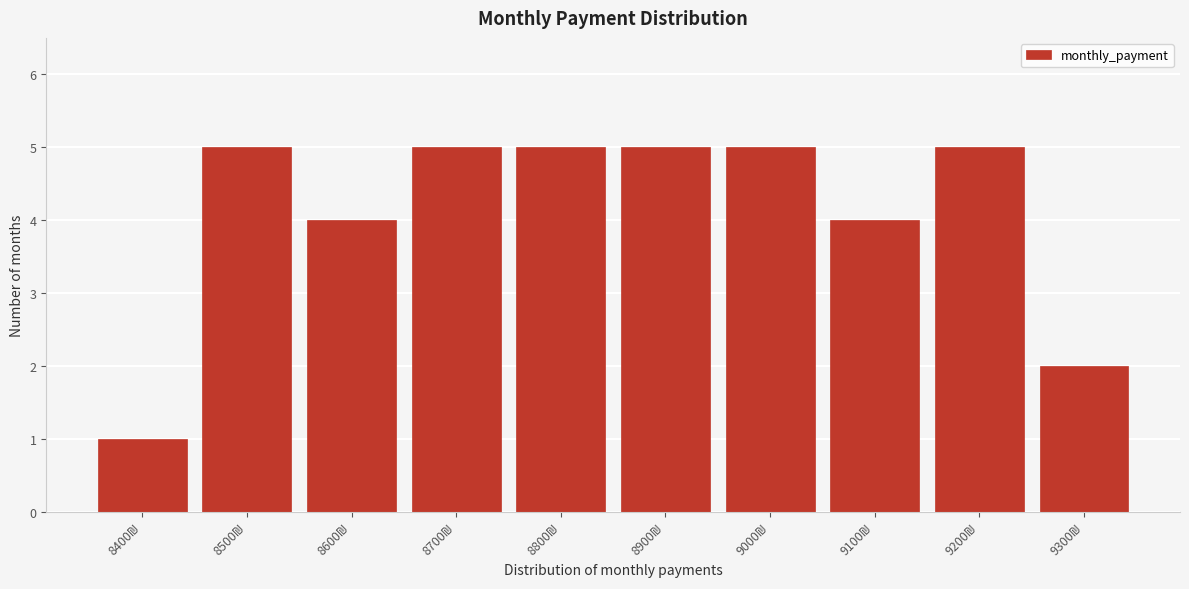

Reading left to right, transcribe all the data shown in this chart.

1	5	4	5	5	5	5	4	5	2